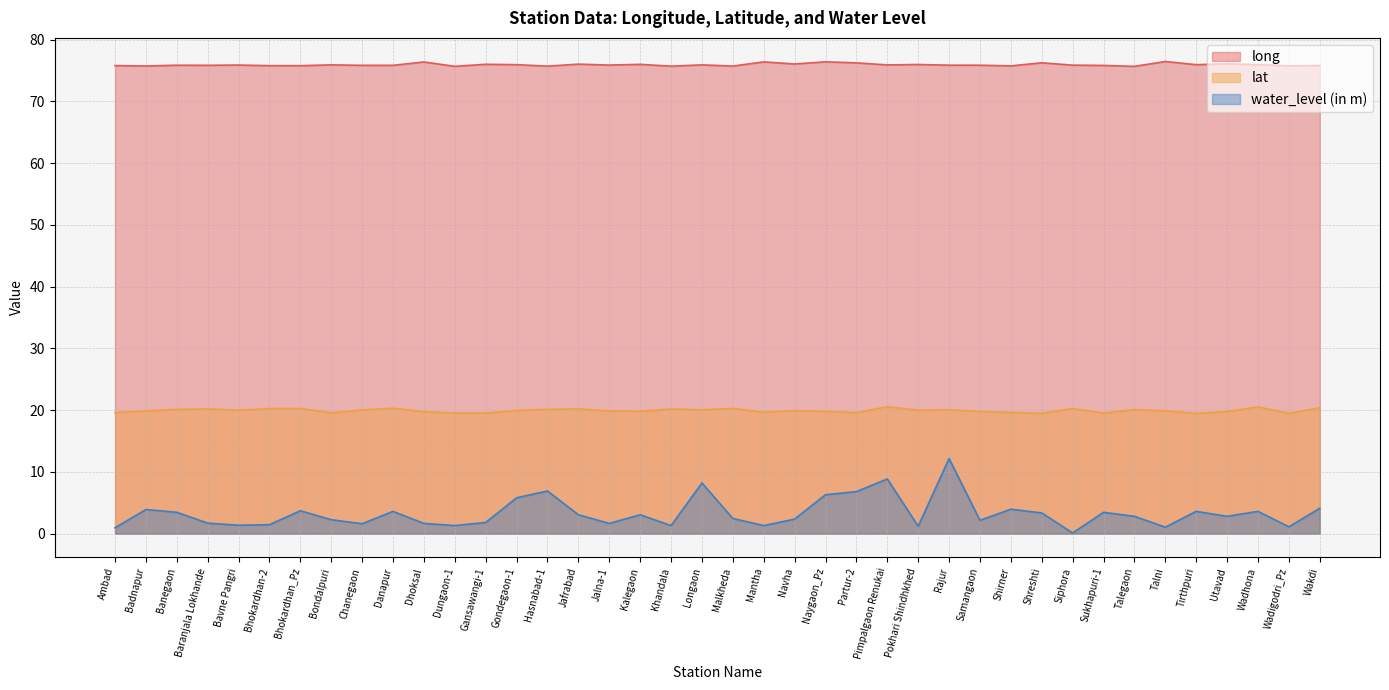

How many values in the water_level (in m) series are below 2?

15